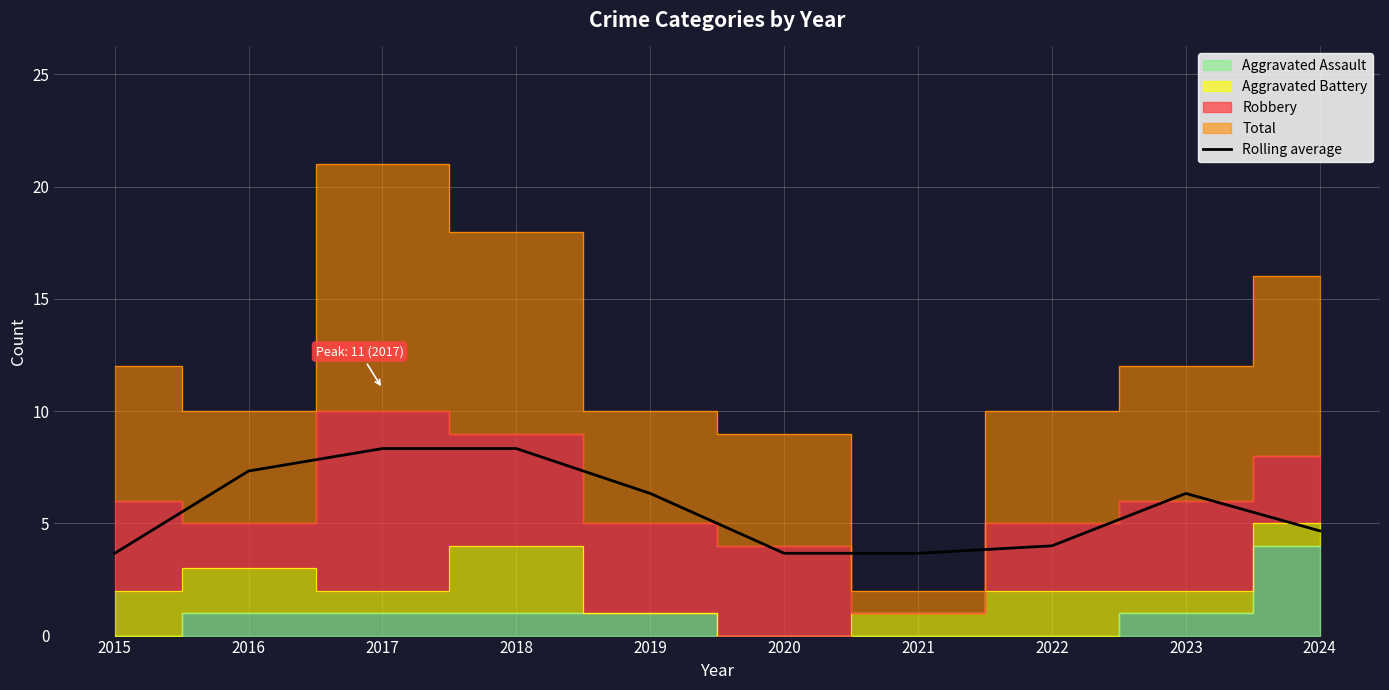

What is the sum of all values?

56.3